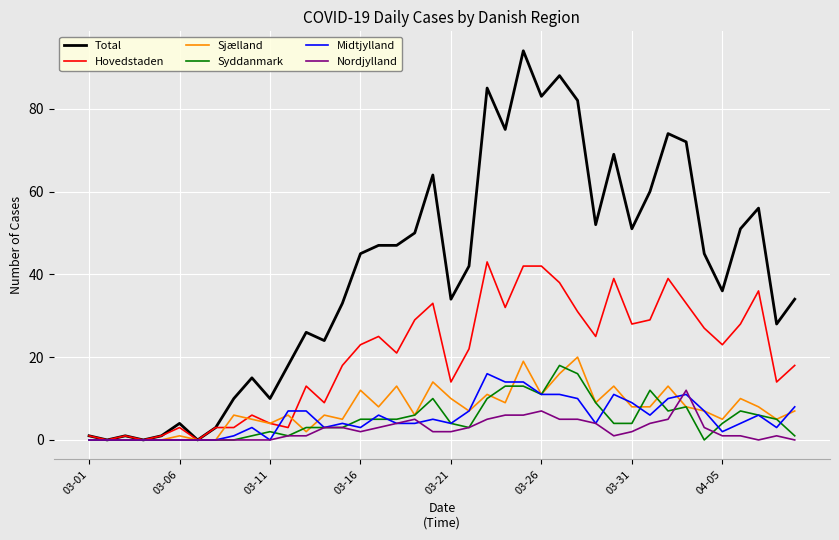

Which series has the largest total across all categories?

Total